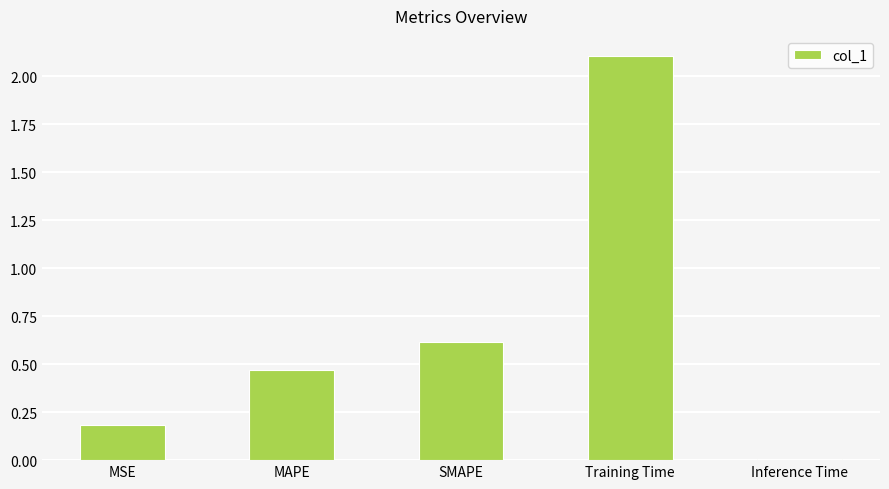

What is the label of the 2nd bar from the left?

MAPE